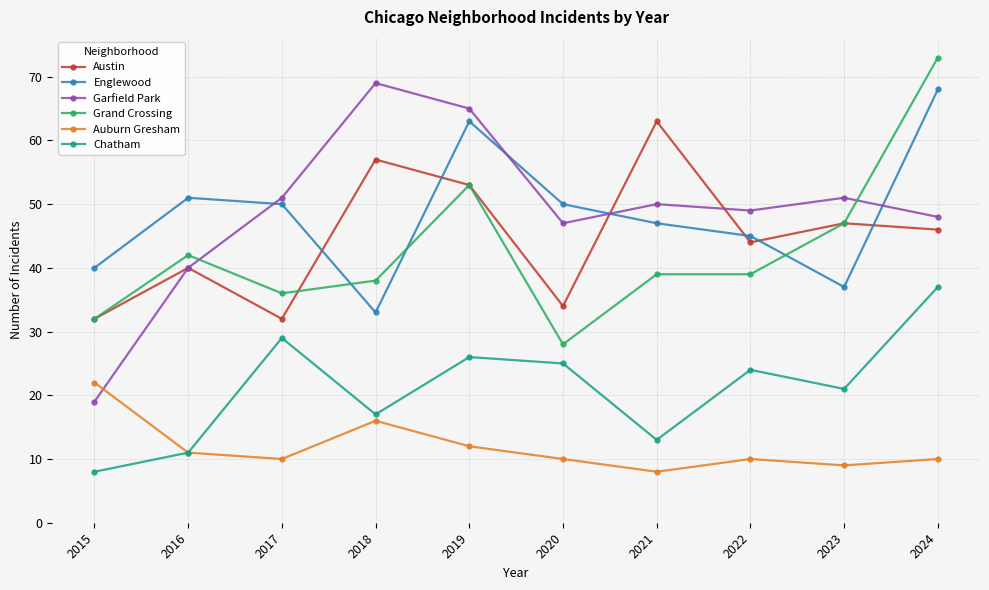

Reading left to right, transcribe all the data shown in this chart.

Austin: 32	40	32	57	53	34	63	44	47	46
Englewood: 40	51	50	33	63	50	47	45	37	68
Garfield Park: 19	40	51	69	65	47	50	49	51	48
Grand Crossing: 32	42	36	38	53	28	39	39	47	73
Auburn Gresham: 22	11	10	16	12	10	8	10	9	10
Chatham: 8	11	29	17	26	25	13	24	21	37